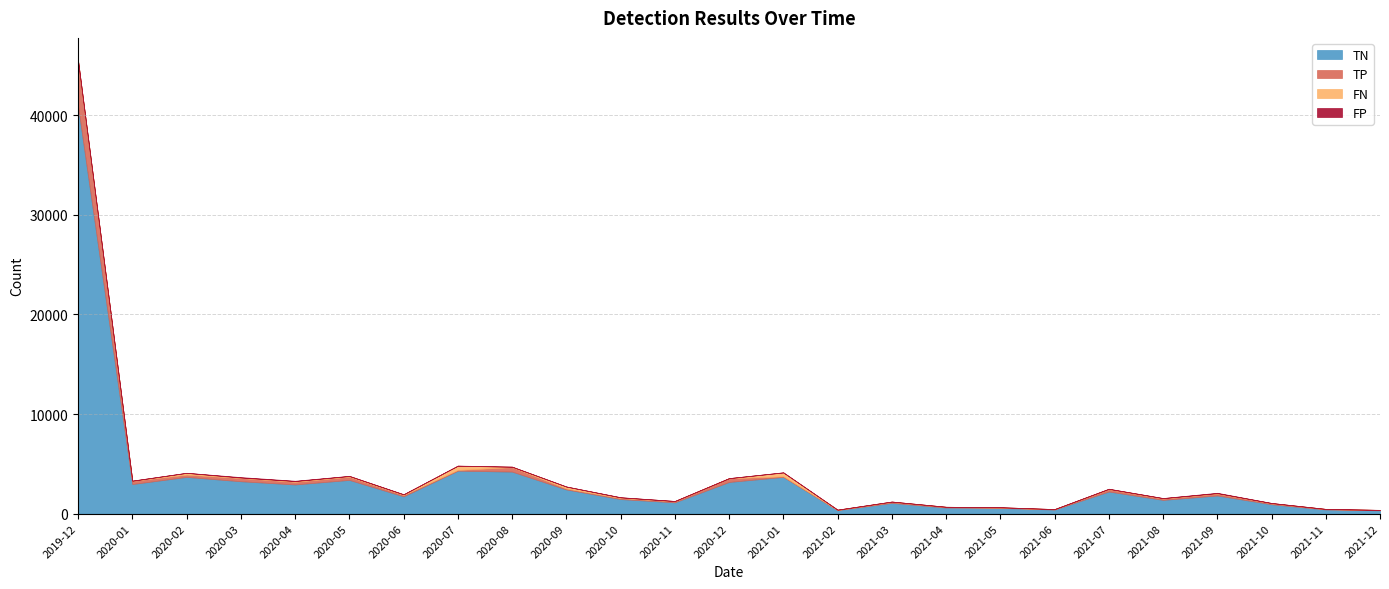

At which category is the sum across all series the highest?

2019-12